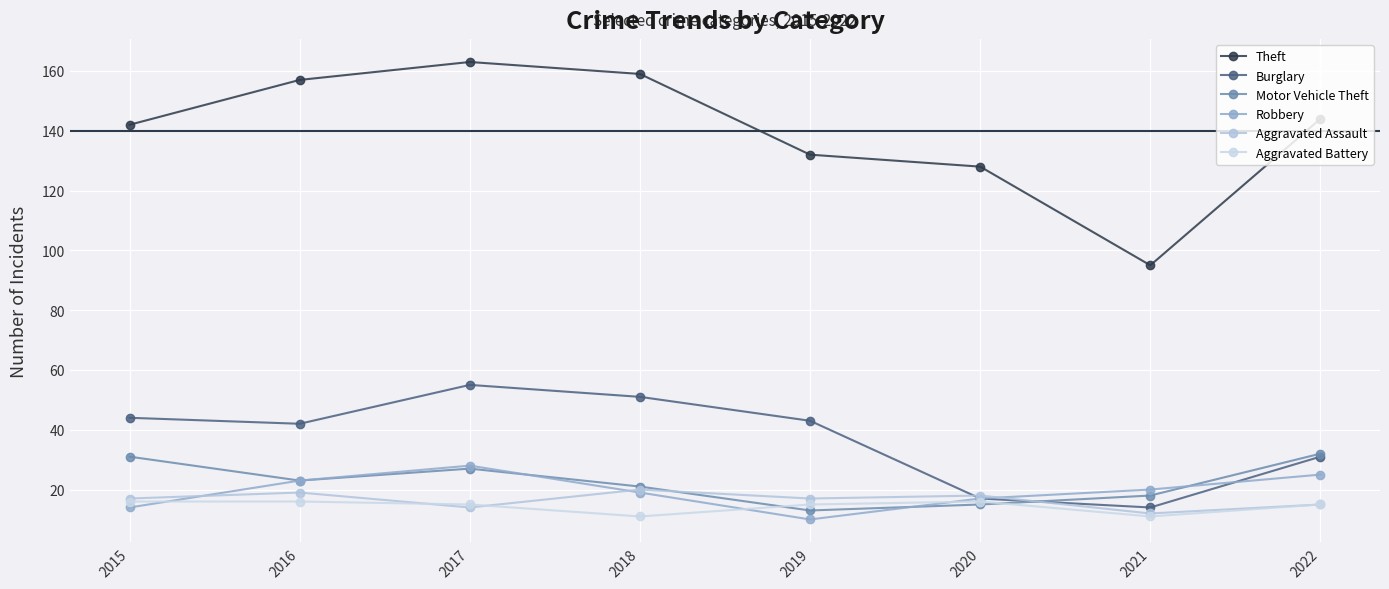

True or false: Theft and Burglary intersect in this chart.

False